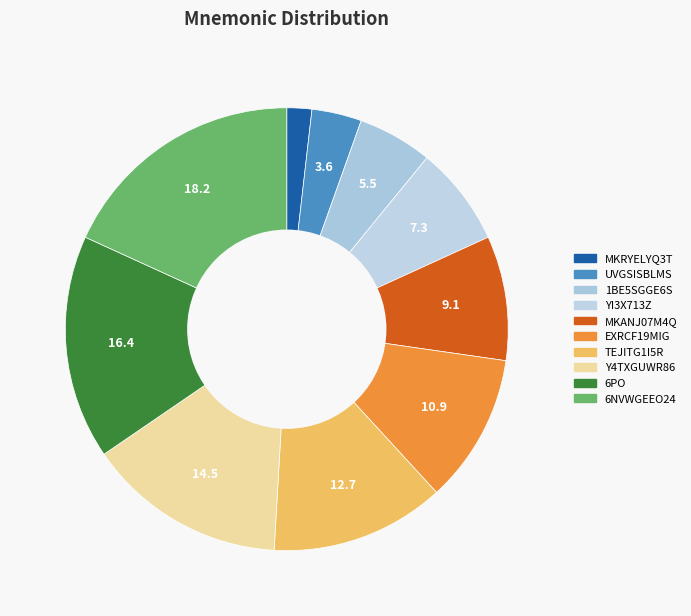

To the nearest percent, what is the difference between the UVGSISBLMS and 1BE5SGGE6S slice percentages?

2%